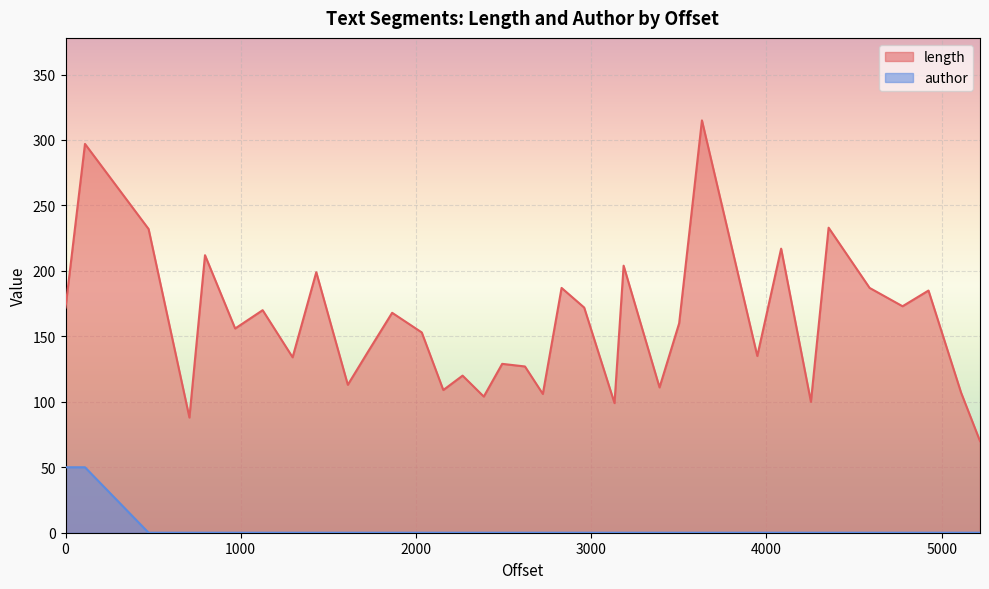

Which series has the largest range (max minus min)?

length